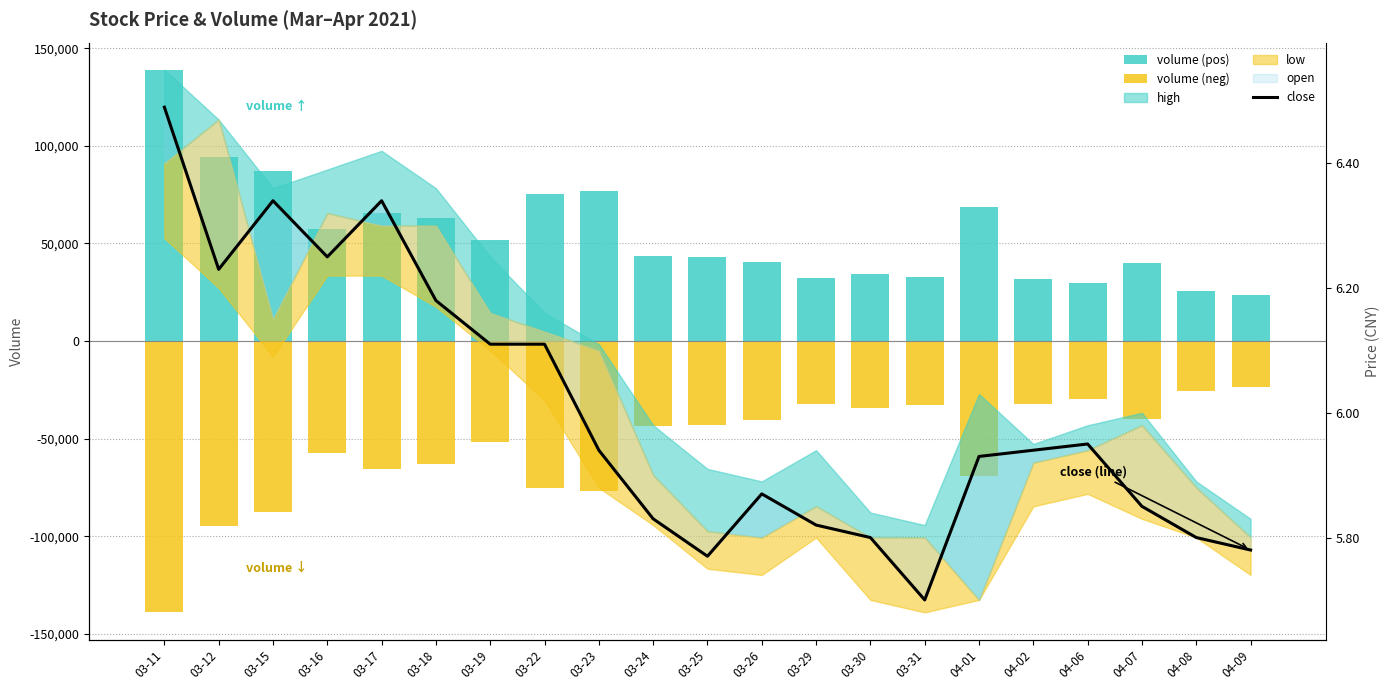

What is the average value of the close series?

6.0